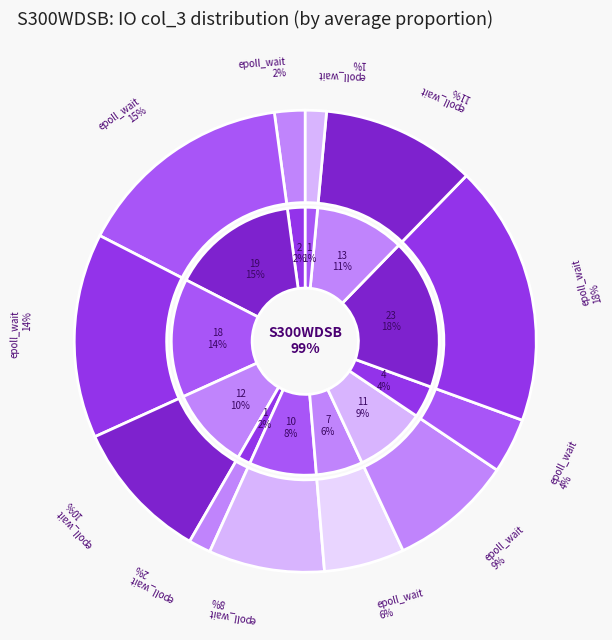

To the nearest percent, what portion does 18 represent?

14%